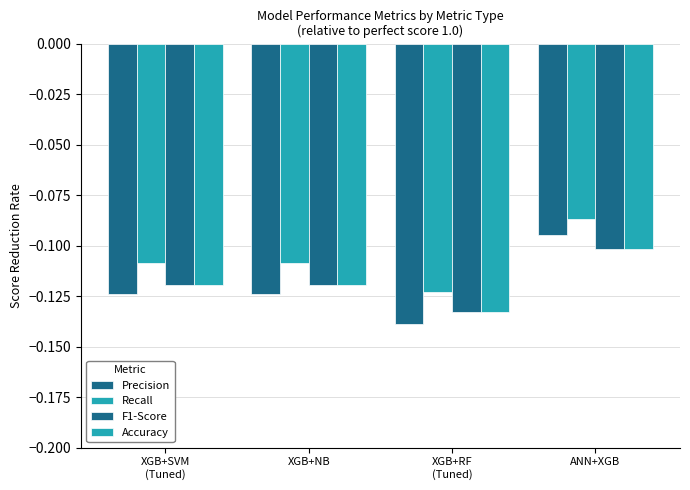

What is the value of the F1-Score bar at the 3rd from the left?

-0.1